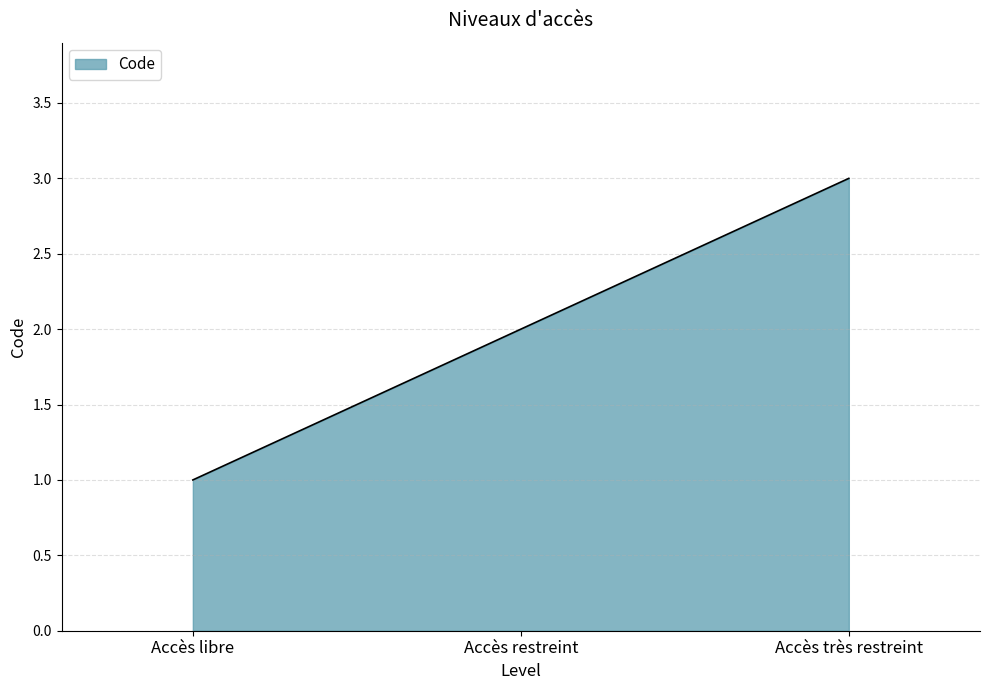

Approximately how many times larger is the value at Accès très restreint compared to Accès libre?

3.0